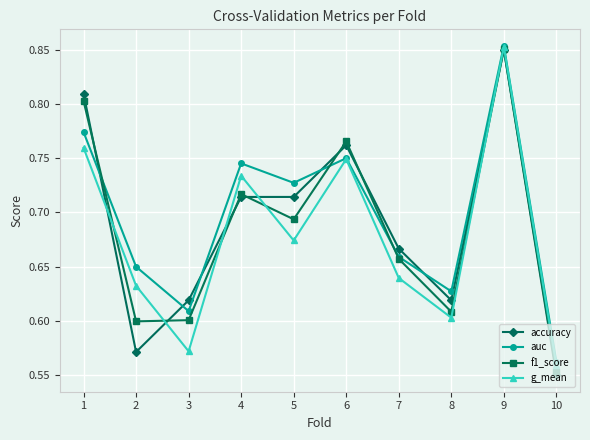

True or false: accuracy and auc cross at least once.

True